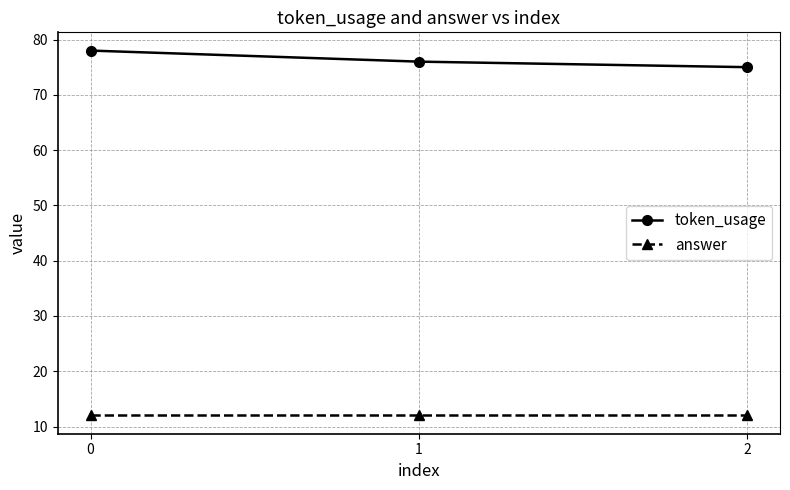

Which category has the lowest value in the token_usage series?

2